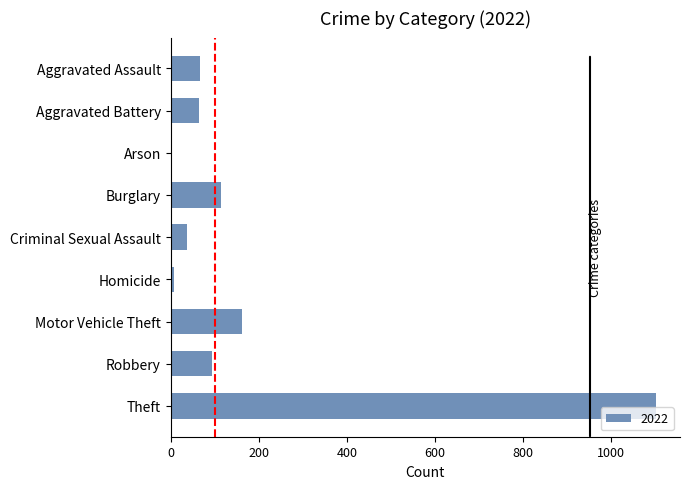

What is the maximum value shown in the chart?

1101